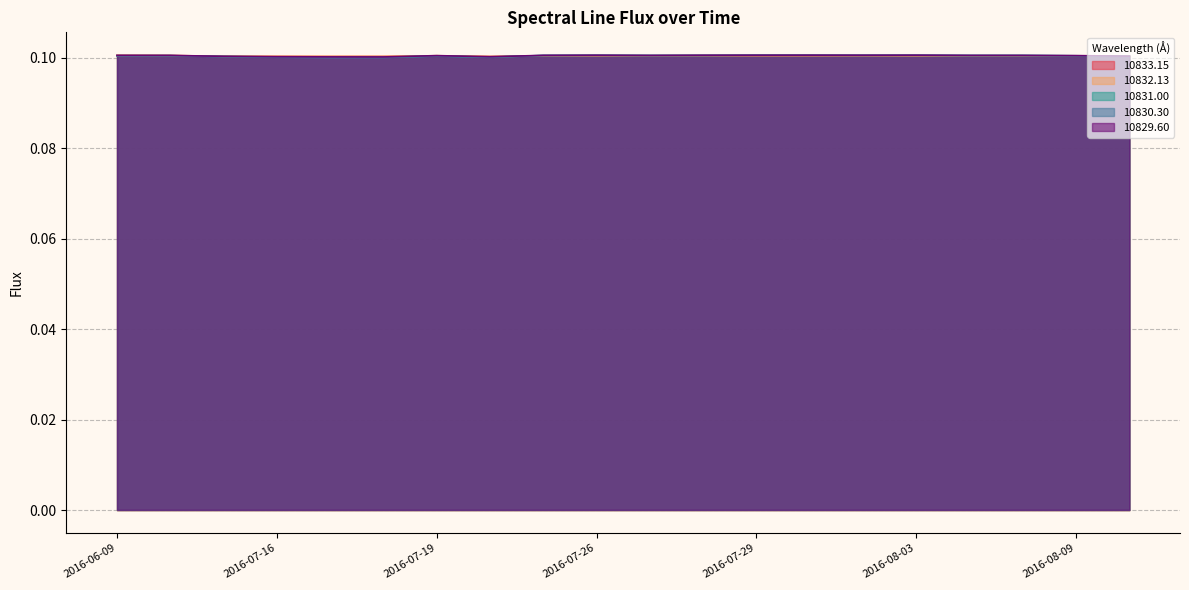

At which label is 10833.15 closest to 0?

2016-07-20